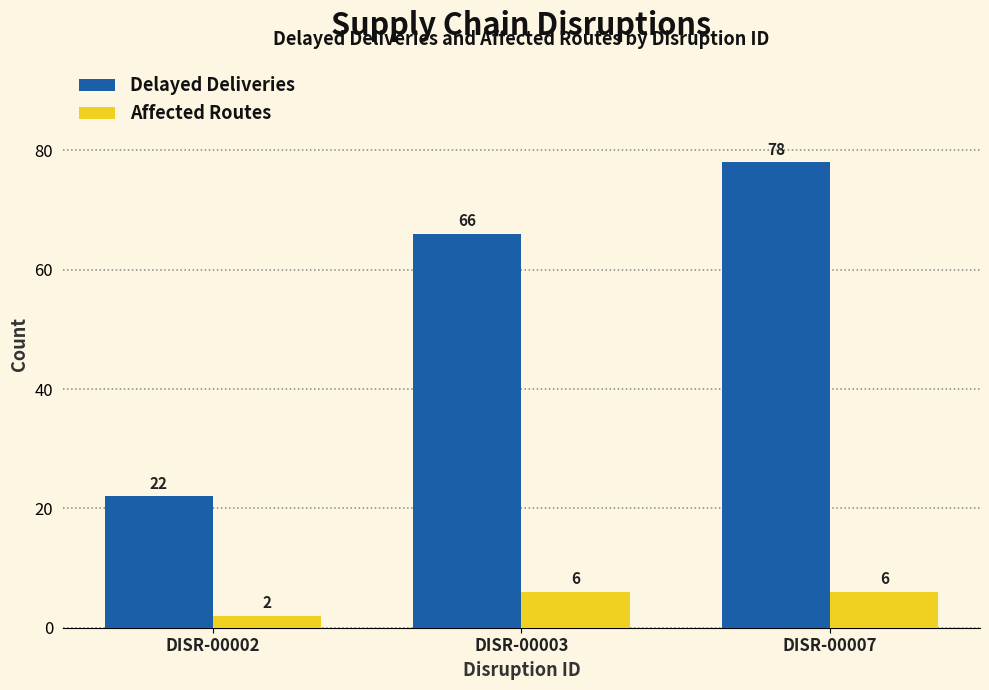

Which series has the widest spread of values?

Delayed Deliveries